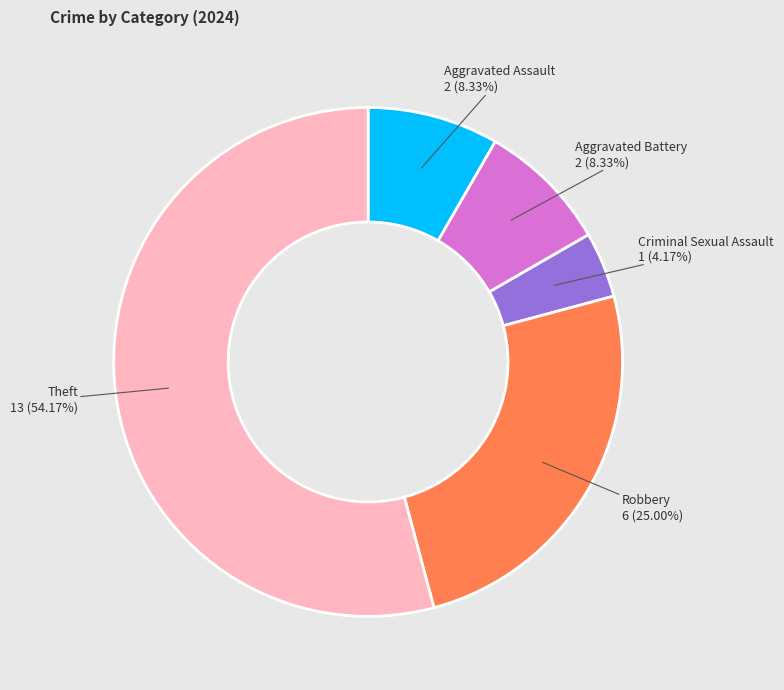

Is there a majority slice in this chart?

Yes